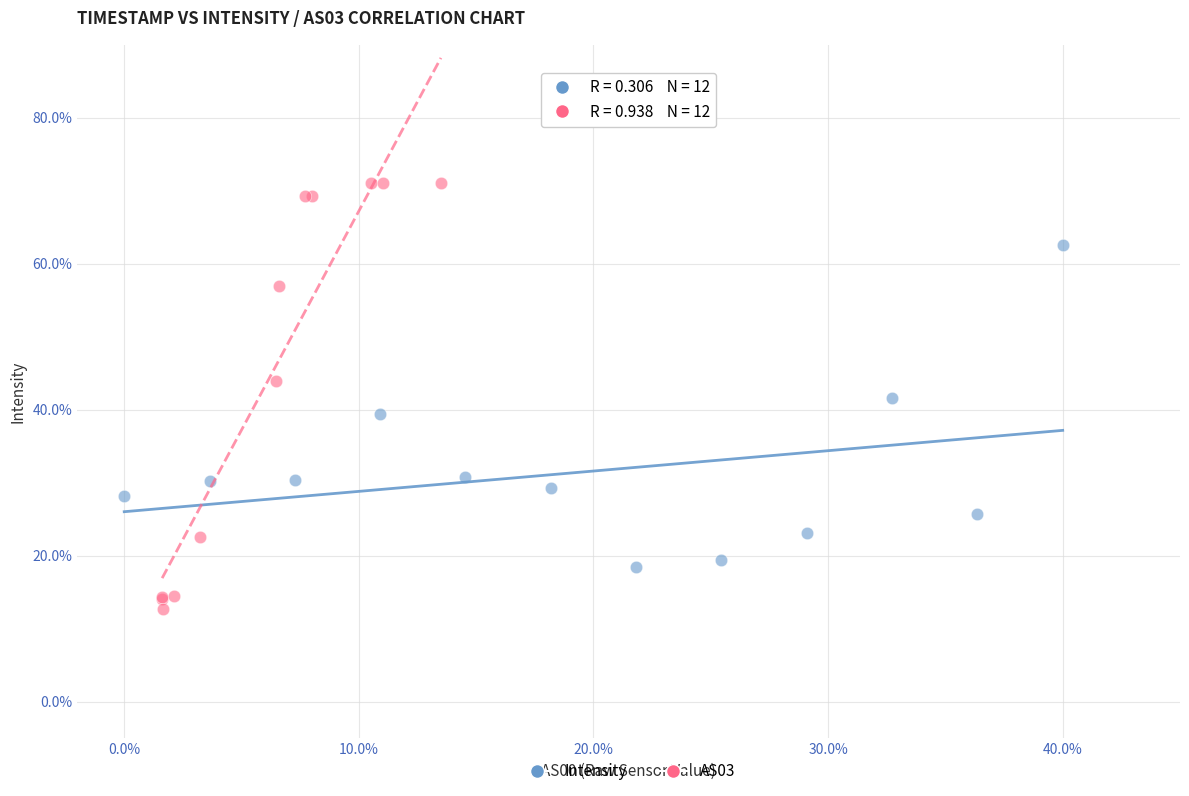

Which series reaches the maximum Y coordinate?

AS03